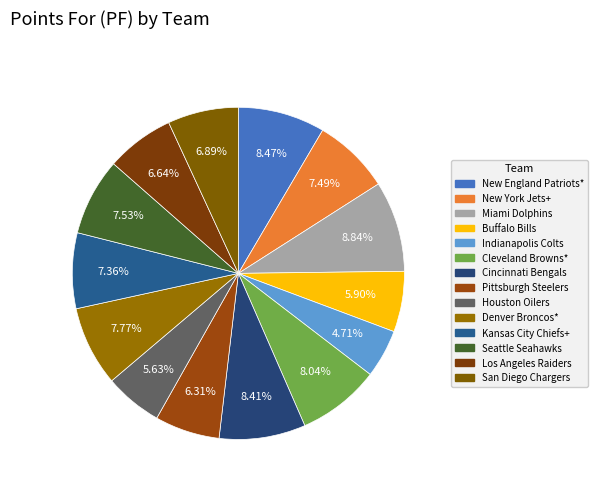

What is the change in value from Cleveland Browns* to San Diego Chargers?

-56